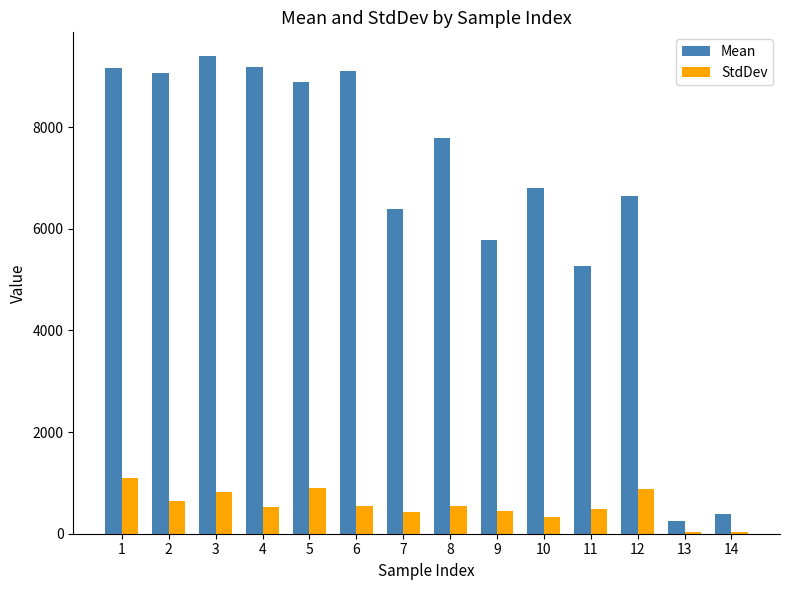

What is the sum of all StdDev values?

7770.8